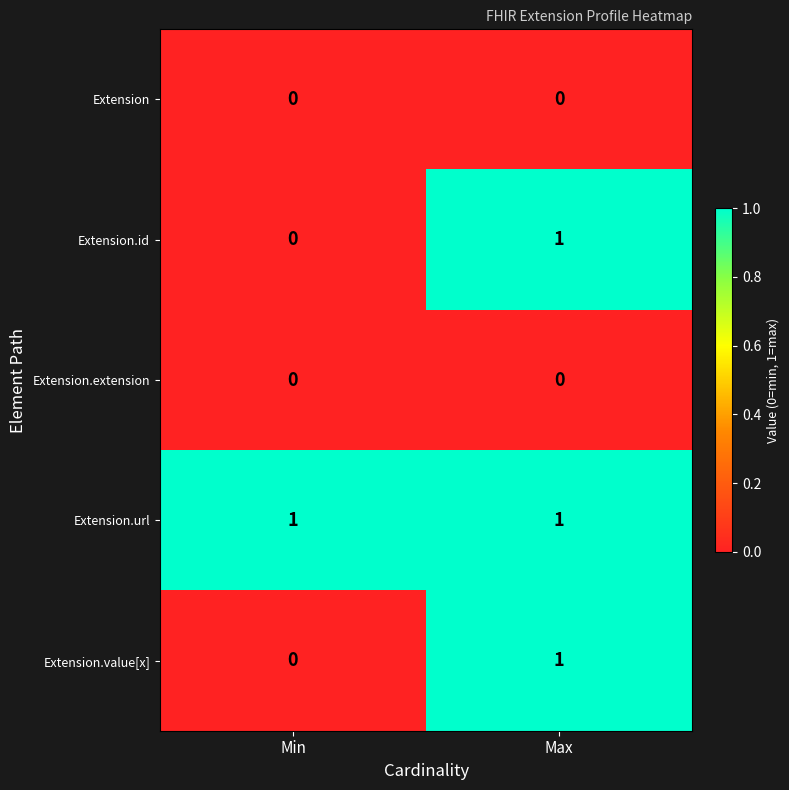

What is the total value across all series at Max?

3